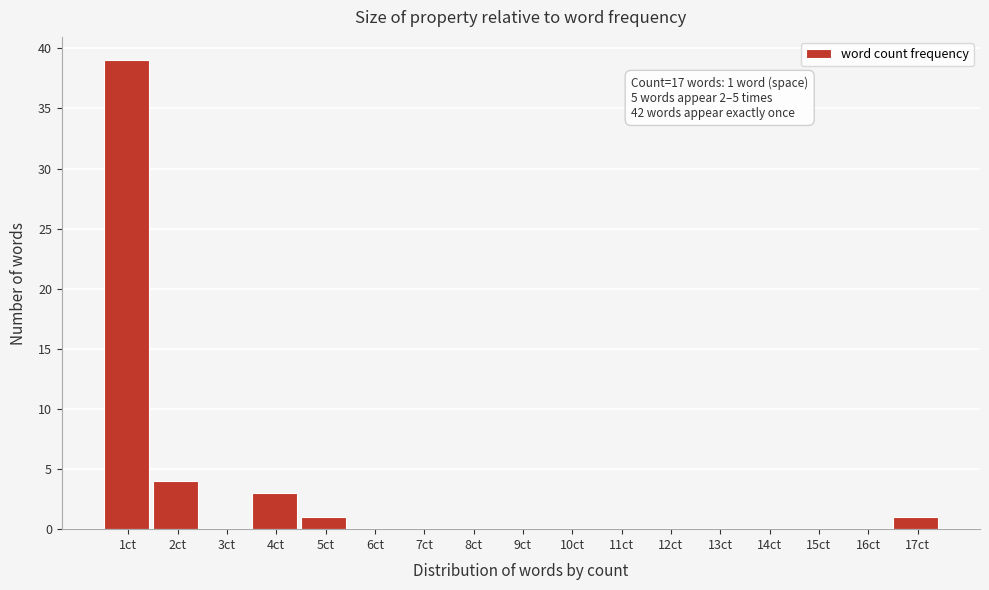

Reading left to right, transcribe all the data shown in this chart.

1ct=39	2ct=4	3ct=0	4ct=3	5ct=1	6ct=0	7ct=0	8ct=0	9ct=0	10ct=0	11ct=0	12ct=0	13ct=0	14ct=0	15ct=0	16ct=0	17ct=1